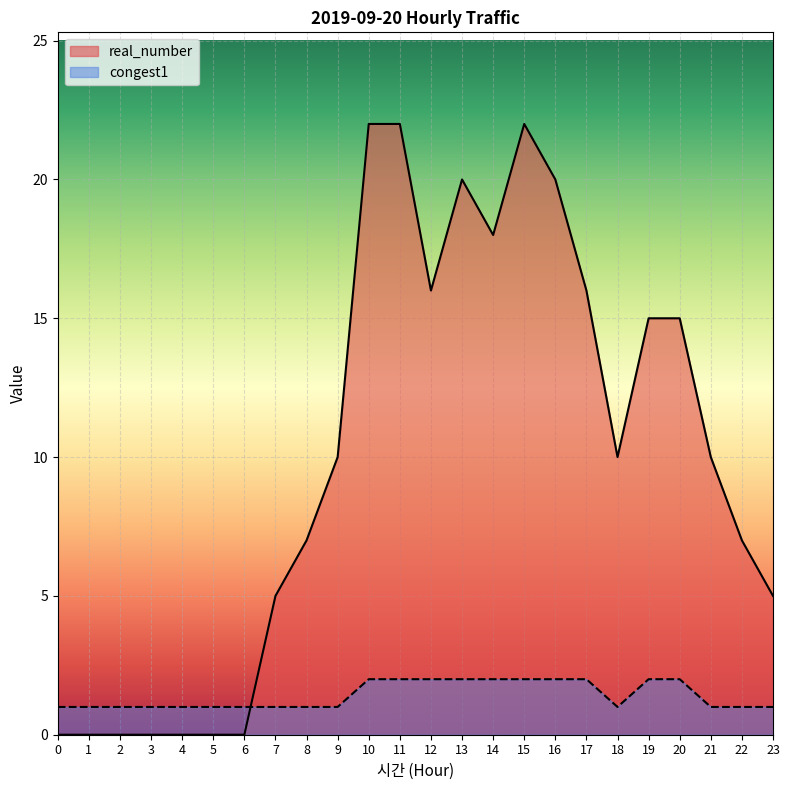

What is the difference between the highest and lowest values at 2?

1